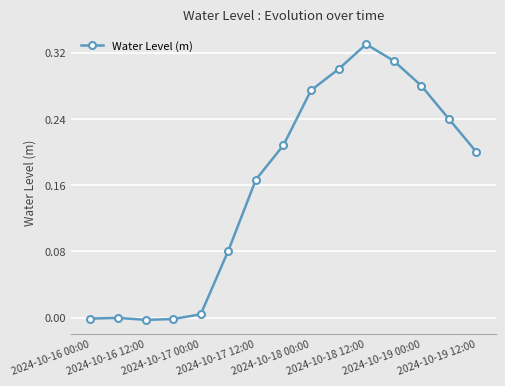

What is the sum of all values?

2.4